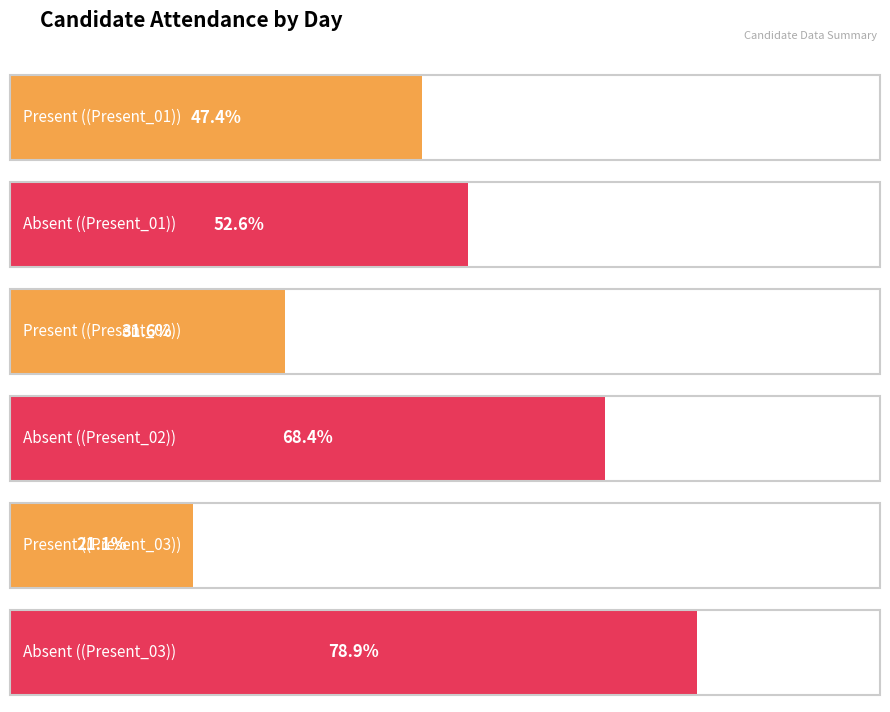

Reading left to right, extract all data points from this chart.

Present: Present_01=18	Present_02=12	Present_03=8
Absent: Present_01=20	Present_02=26	Present_03=30